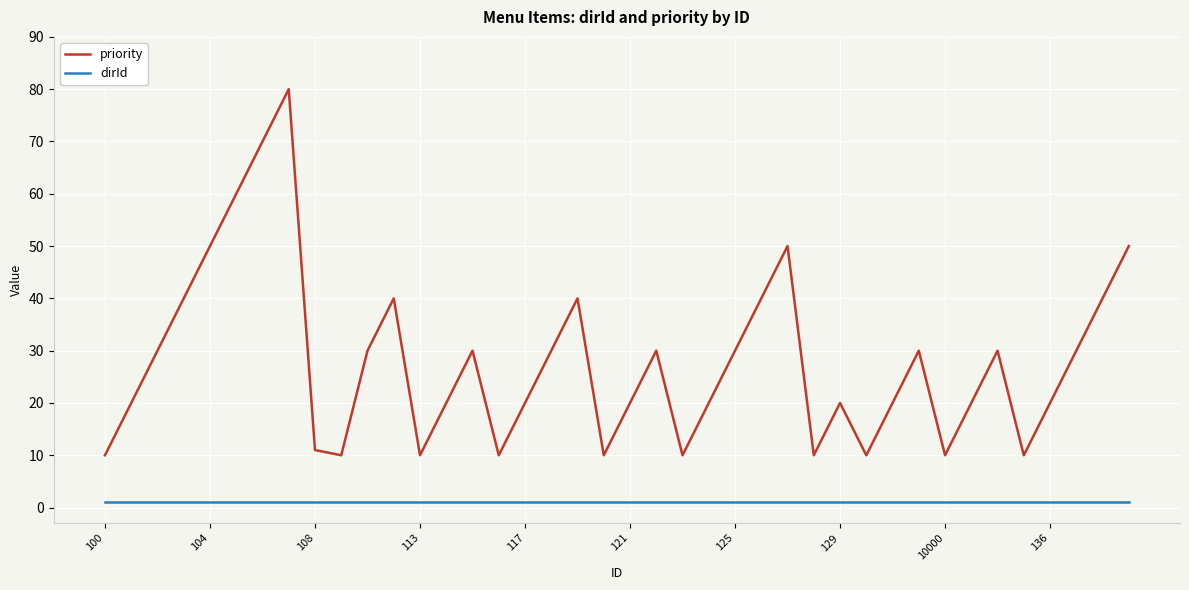

Rank the series by their maximum value, from lowest to highest.

dirId, priority